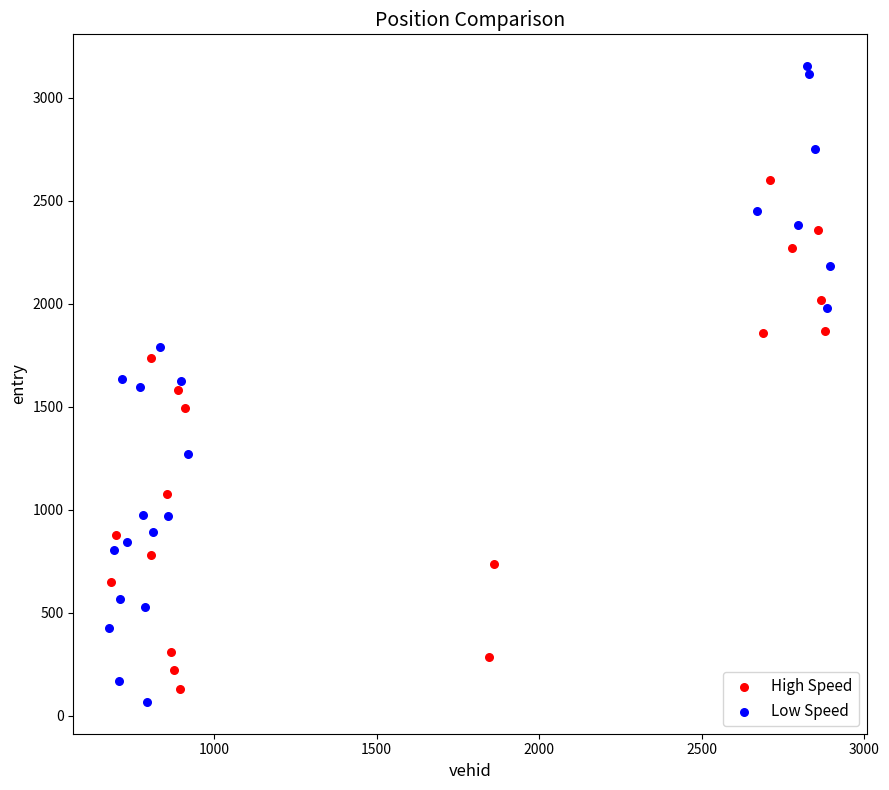

Which series reaches the maximum Y coordinate?

Low Speed